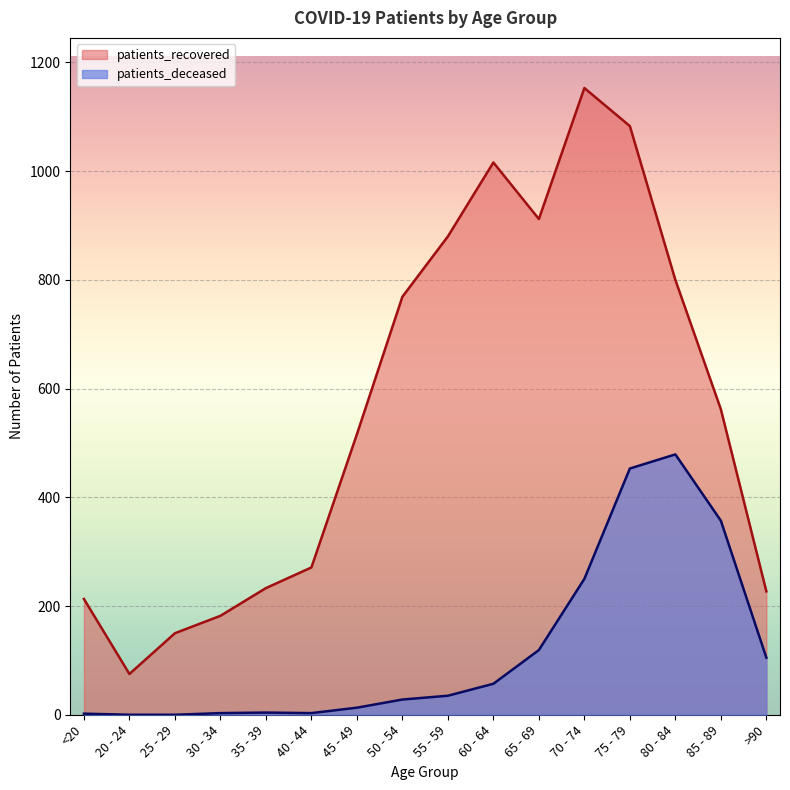

What is the label of the 7th point from the left?

45 - 49